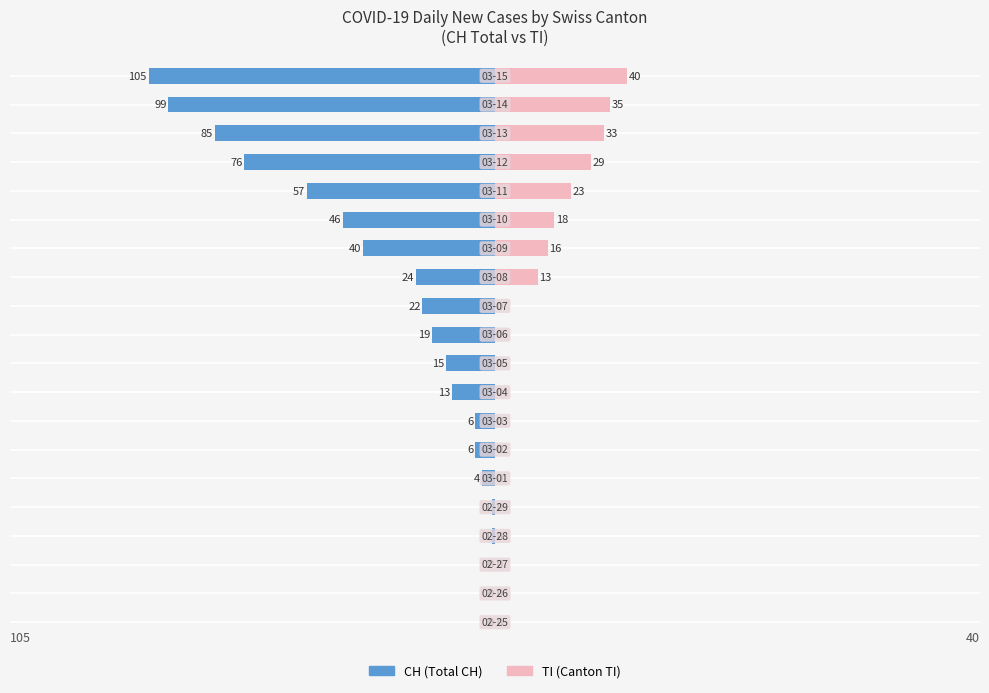

How many negative values does the CH series have?

17